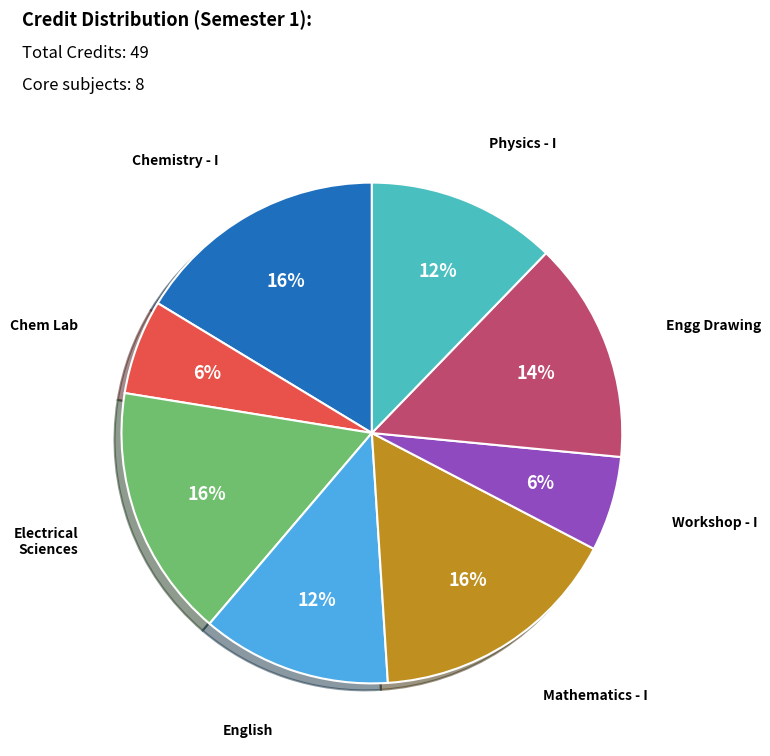

Is there any slice that represents more than half of the pie?

No